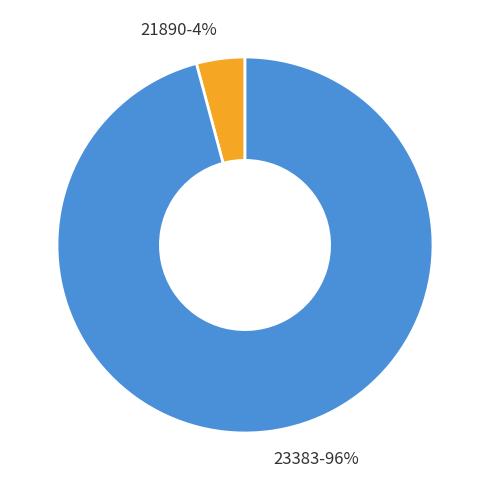

Which has a higher value, 21890-4% or 23383-96%?

23383-96%